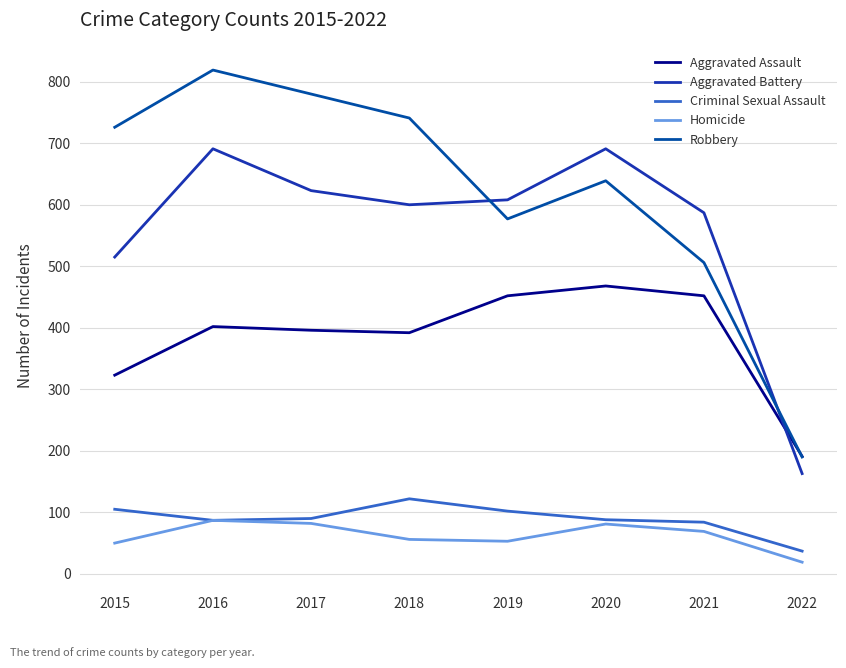

True or false: Robbery and Criminal Sexual Assault intersect in this chart.

False